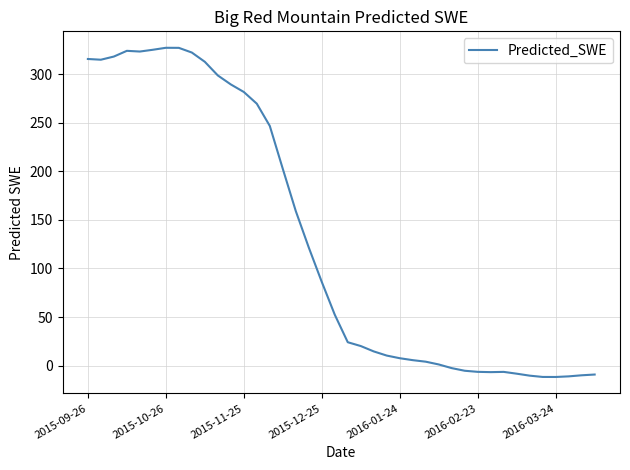

What is the difference between the maximum and minimum values?

339.2